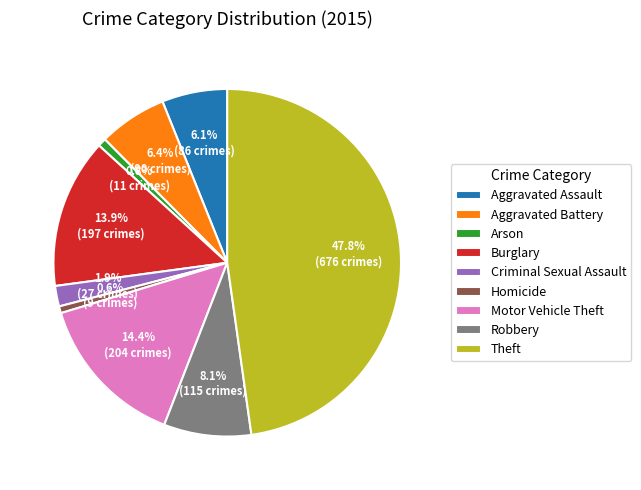

What is the ratio of the value at Motor Vehicle Theft to the value at Homicide?

22.7